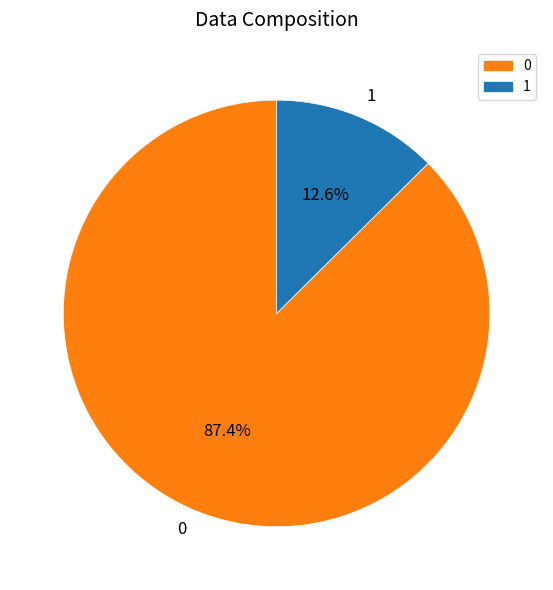

To the nearest percent, what is the difference between the 0 and 1 slice percentages?

75%